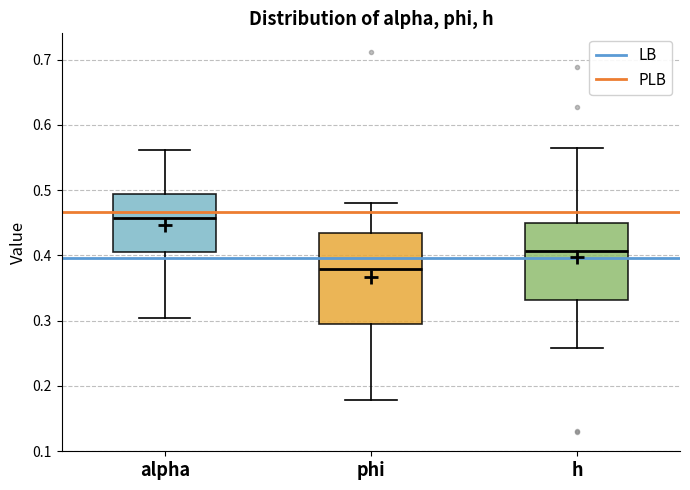

Where does the upper whisker of the box for alpha end on the y-axis? The values are not printed on the chart, so give them approximately, as read against the axis.

0.56